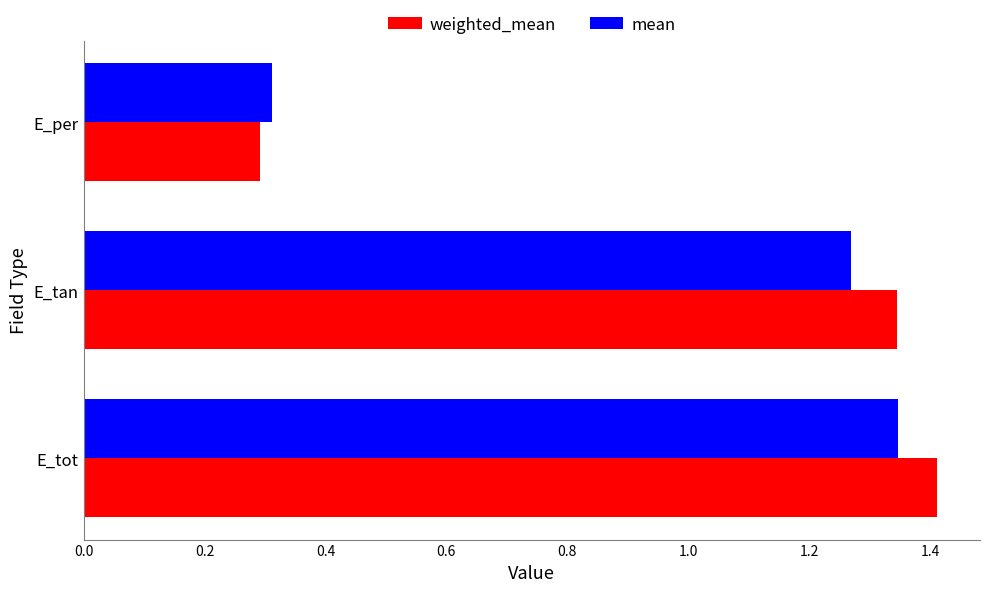

How many categories are shown in the chart?

3